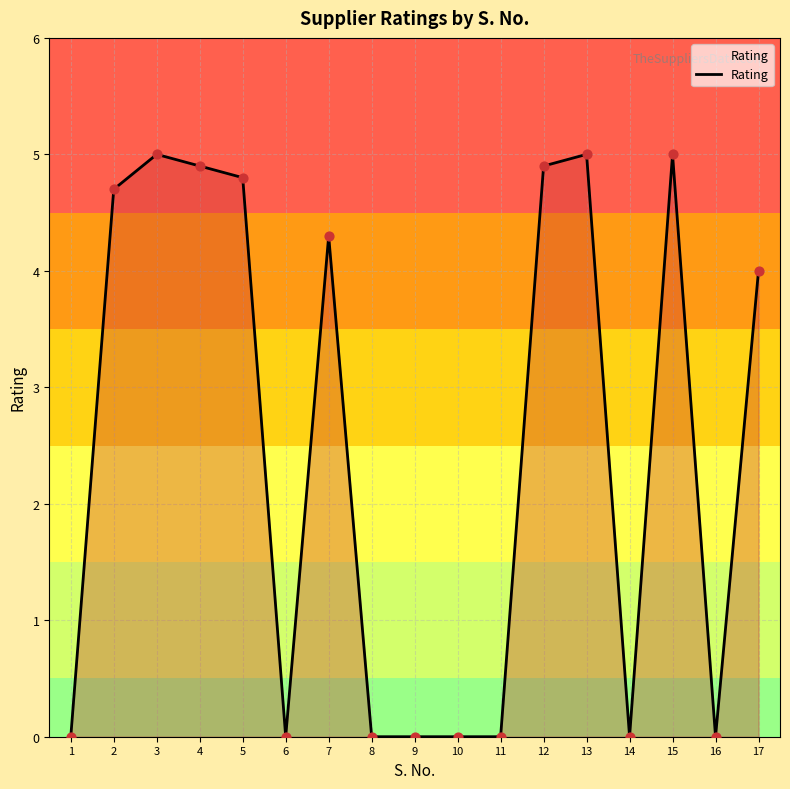

What is the change in value from 6 to 7?

+4.3